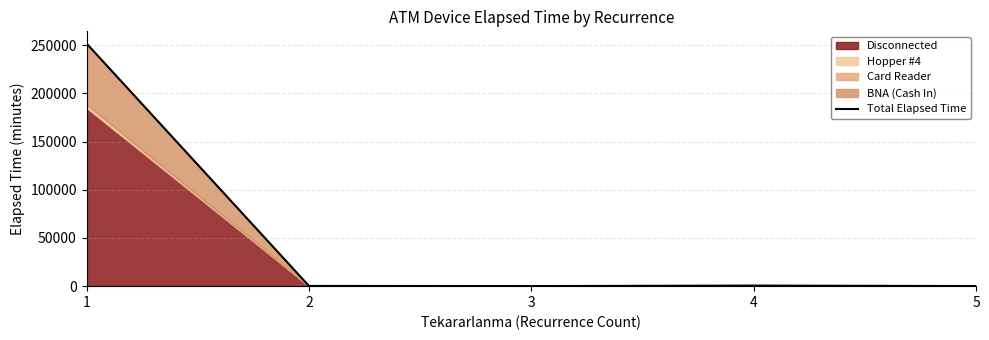

Reading right to left, transcribe all the data shown in this chart.

5=115	4=595	3=80	2=245	1=251869